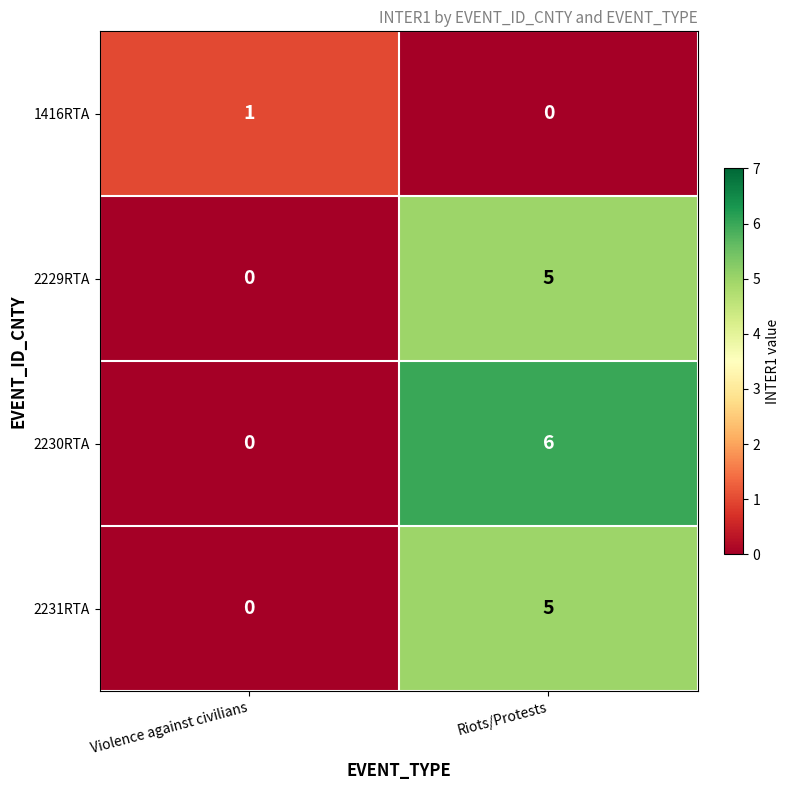

What is the sum of all 2231RTA values?

5